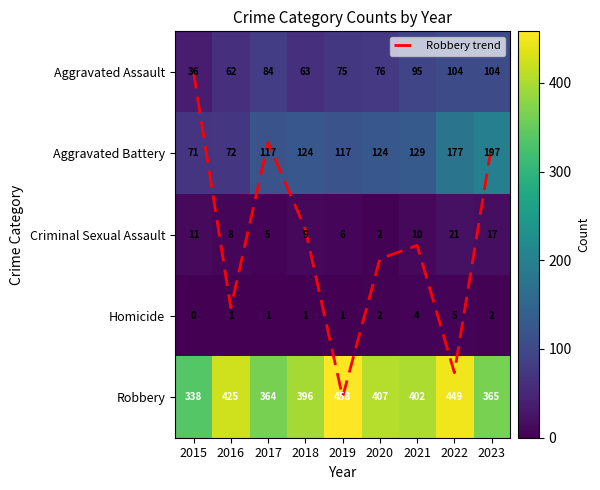

Between 2016 and 2022, which series saw the biggest shift?

Aggravated Battery